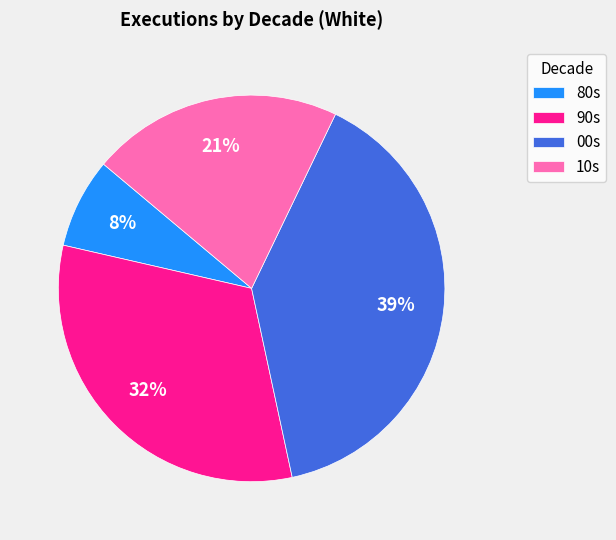

To the nearest percent, what percentage of the pie is 80s?

8%